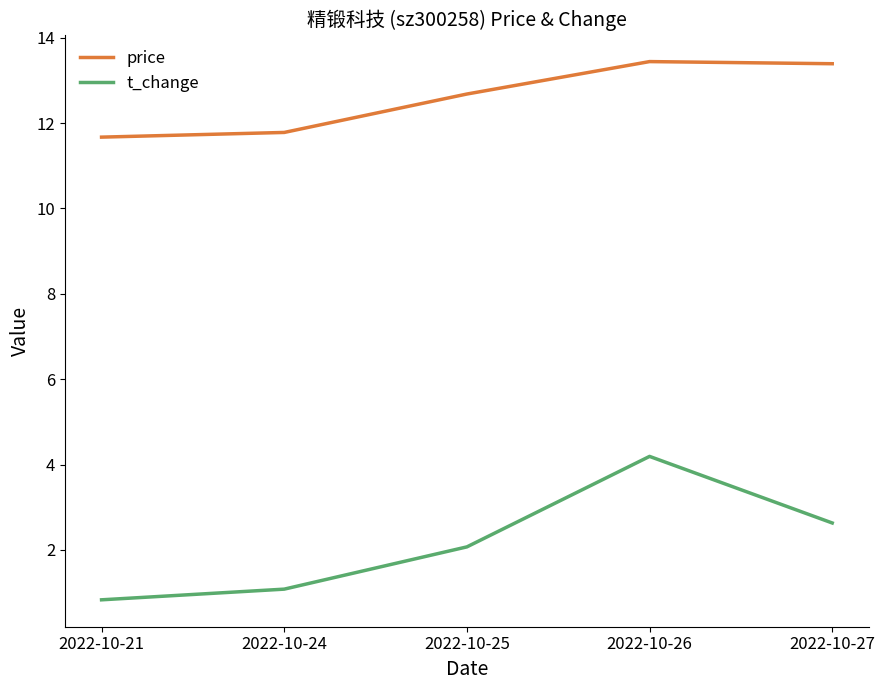

What are all the series names shown in the legend?

price, t_change